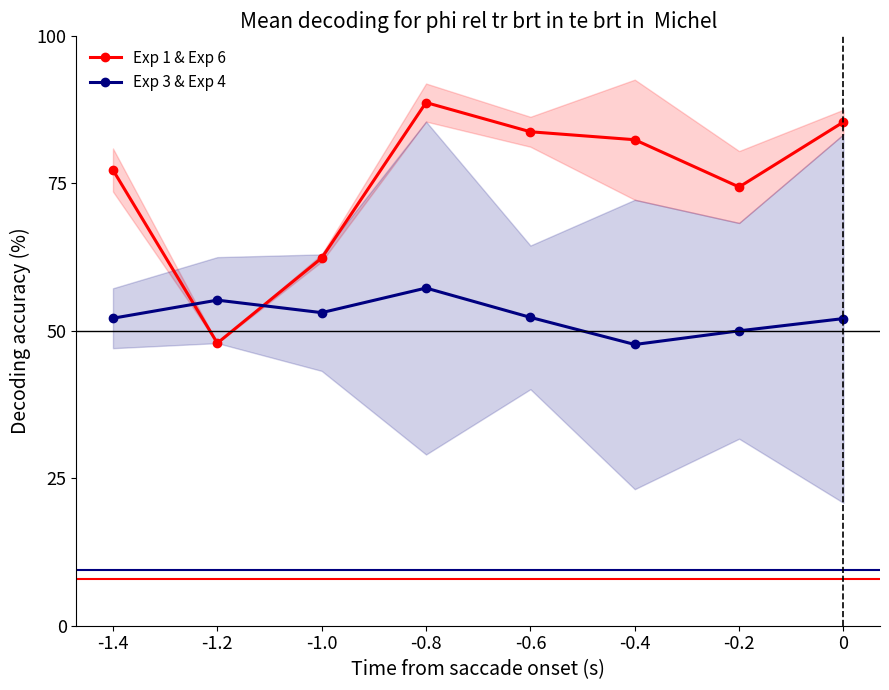

What is the label of the 2nd point from the left?

-1.2